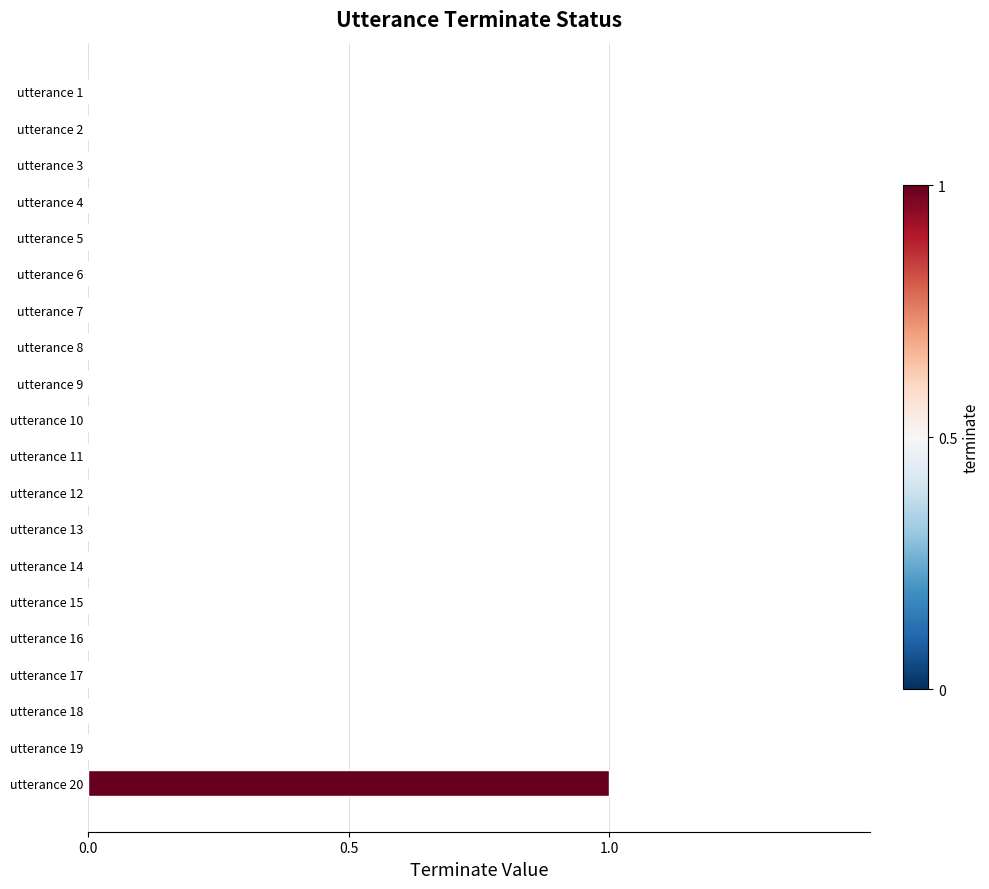

The value at utterance 9 is 0. True or false?

True